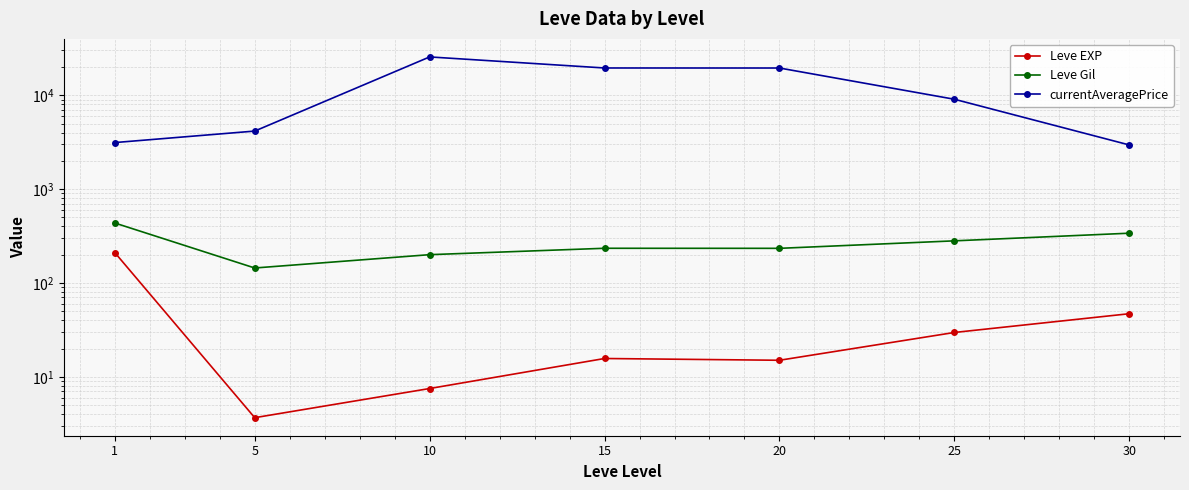

What is the value of the Leve Gil point at the 6th from the left?

281.0